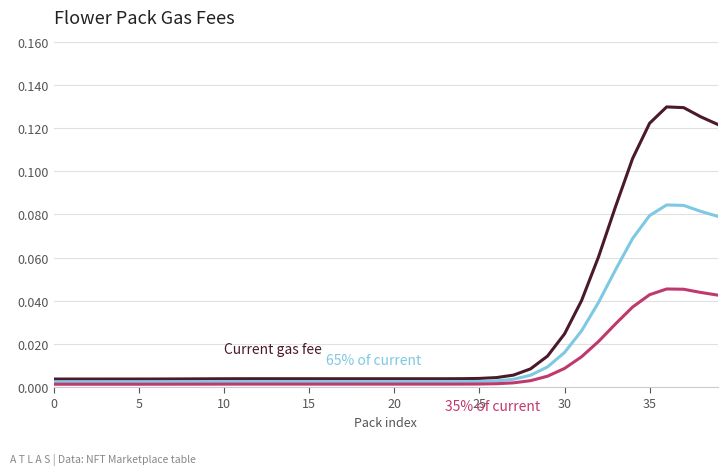

The Current gas fee series shows 0.0 at 10. True or false?

True